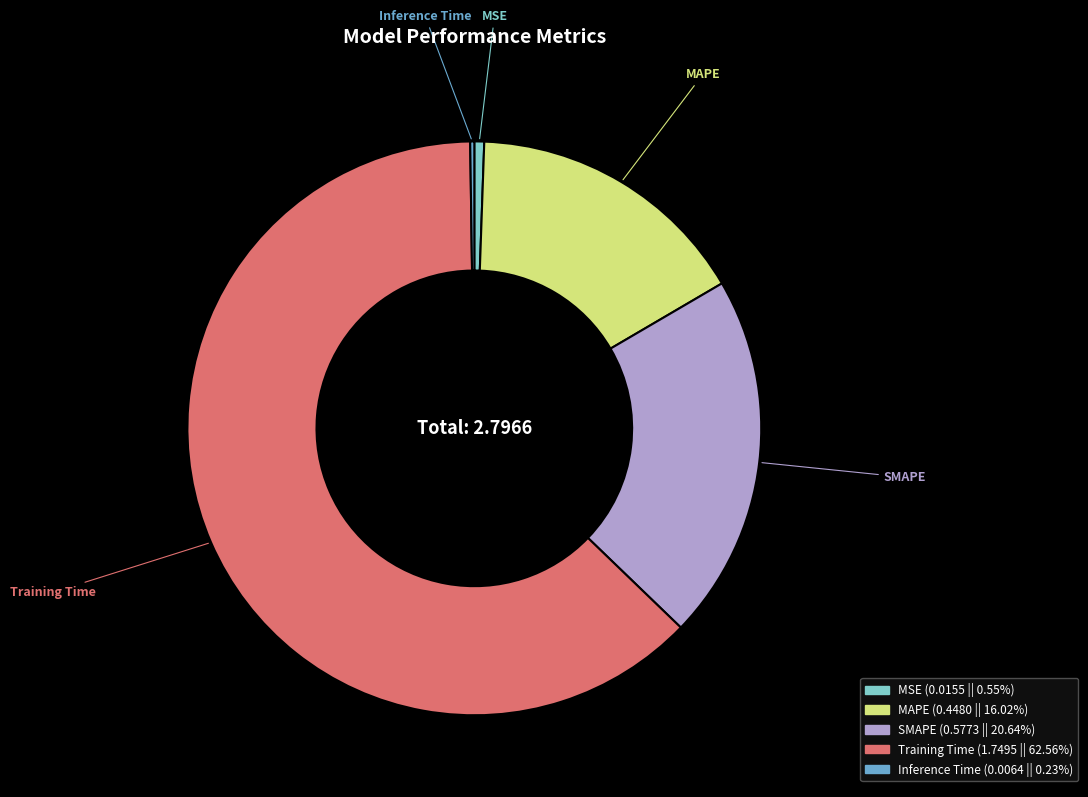

Between SMAPE and Training Time, which is larger?

Training Time